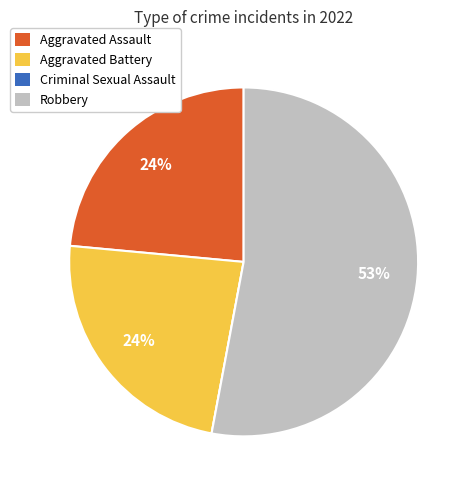

To the nearest percent, what portion does Aggravated Battery represent?

24%